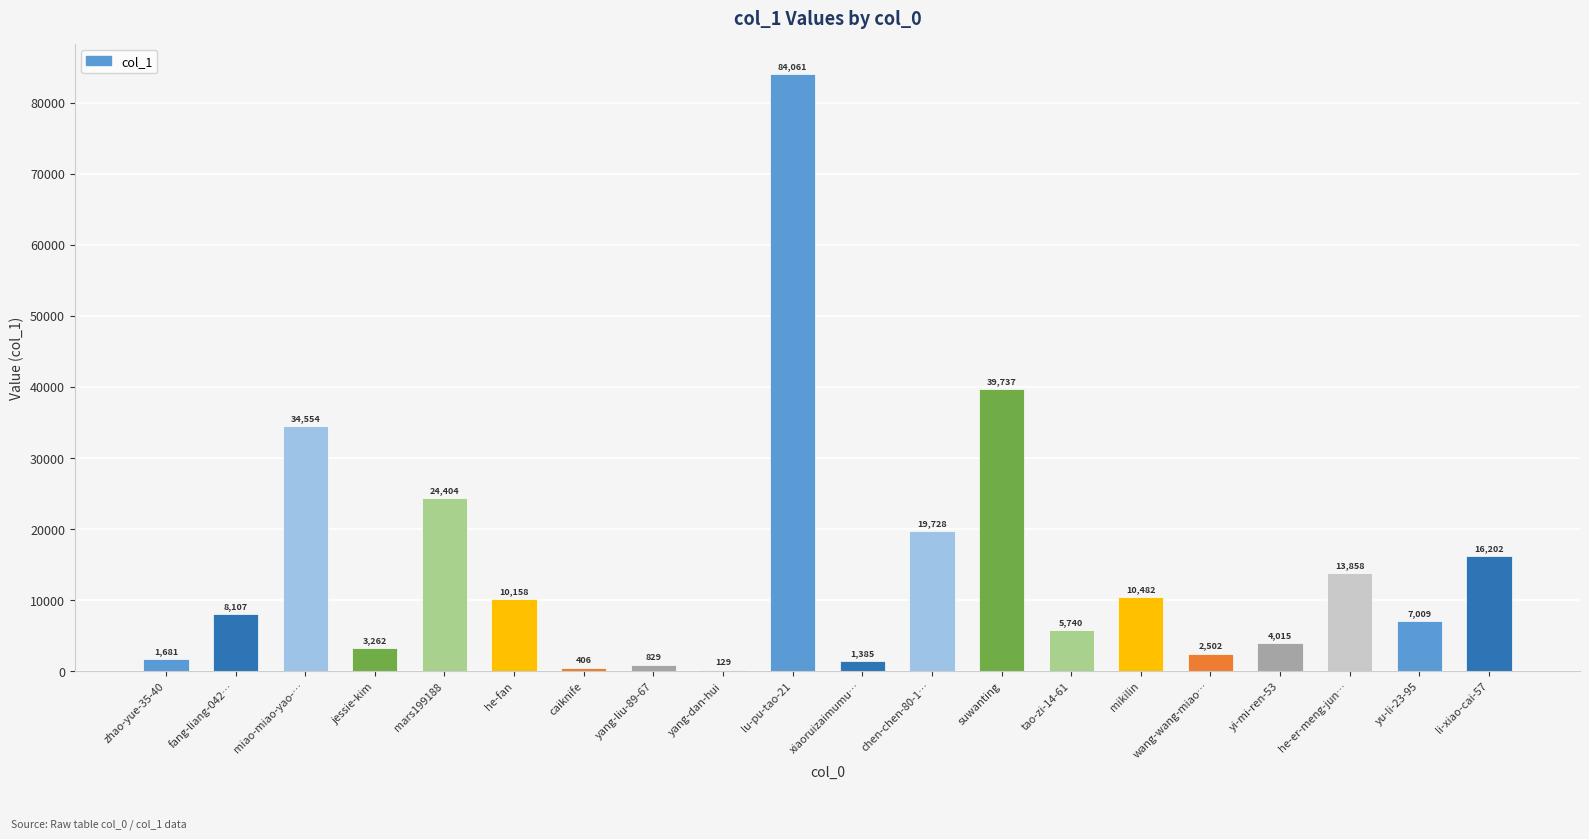

What is the sum of all values?

288249